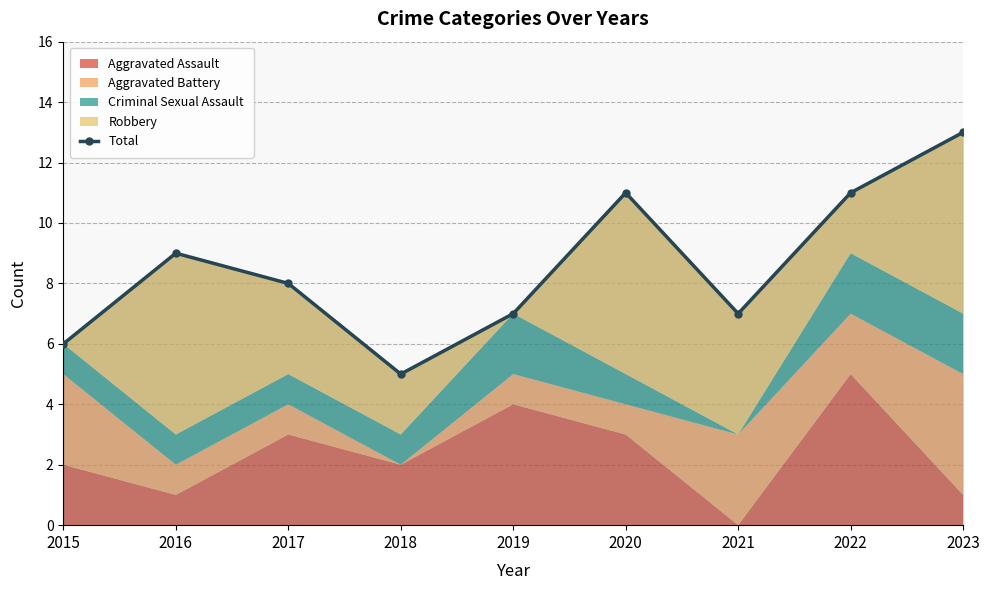

How many categories are shown in the chart?

9